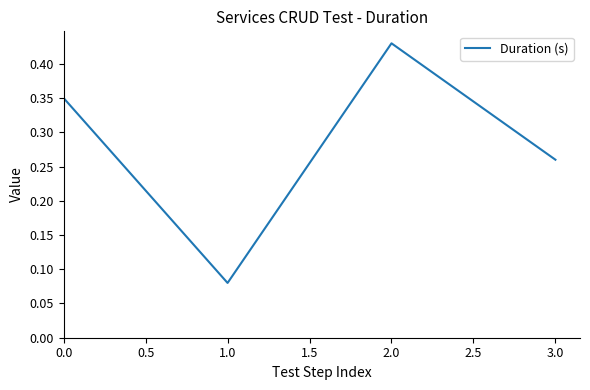

Which category has the highest value across all series?

2.0